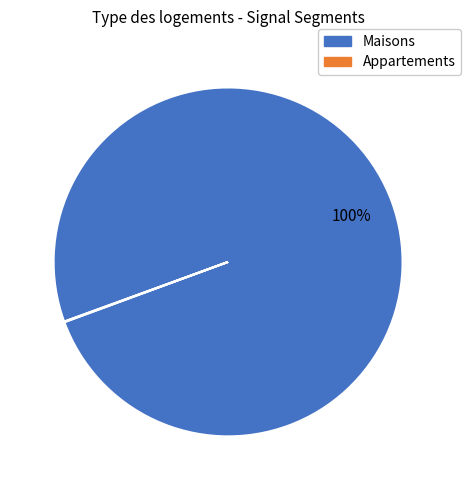

Does any single category account for the majority?

Yes